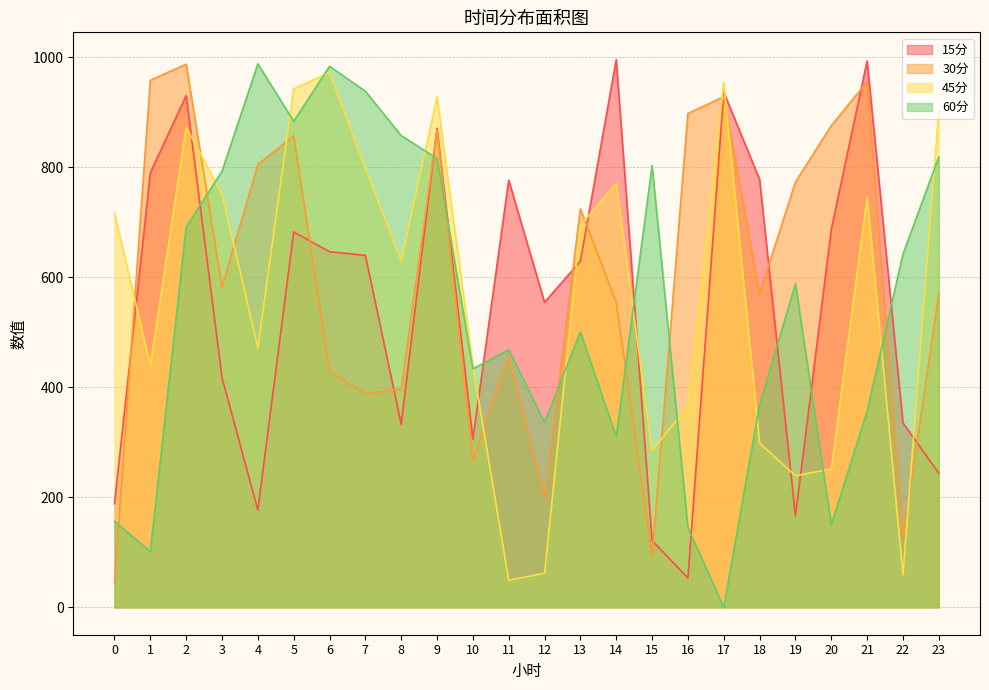

Rank the series at 3 from highest to lowest value.

60分, 45分, 30分, 15分